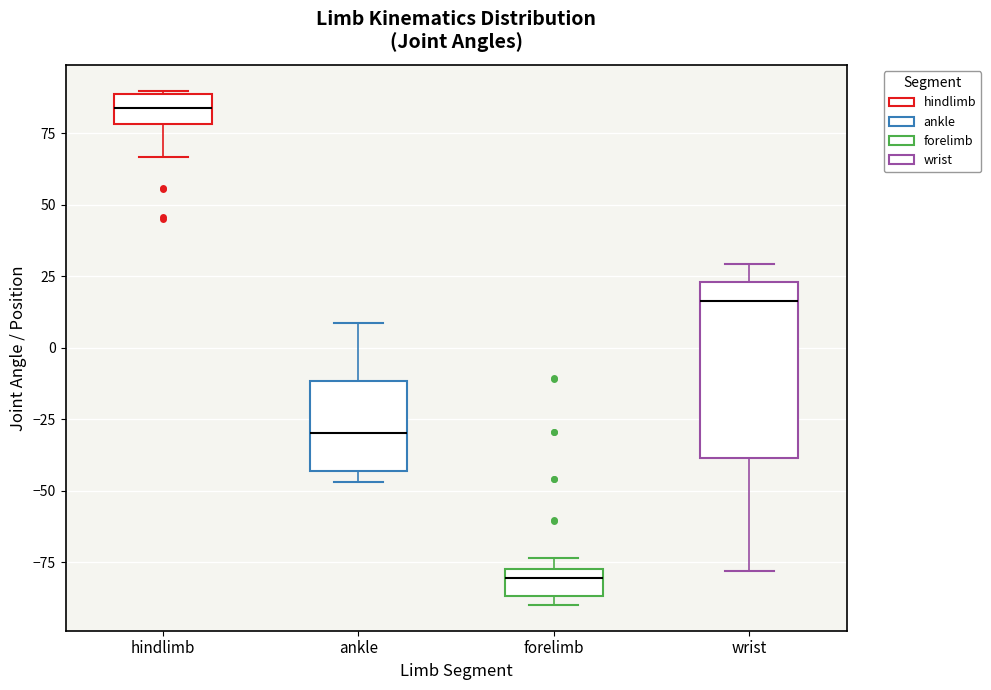

Reading left to right, transcribe this box plot: for each box, give where its median line is, the range the box spans, and where its two whiskers end, as read against the y-axis. The values are not printed on the chart, so give them approximately, as read against the axis.

hindlimb: median 85, box 80 to 90, whiskers 65 to 90
ankle: median -30, box -45 to -10, whiskers -45 (just below the box's lower edge) to 10
forelimb: median -80, box -85 to -75, whiskers -90 to -75 (just above the box's upper edge)
wrist: median 15, box -40 to 25, whiskers -80 to 30